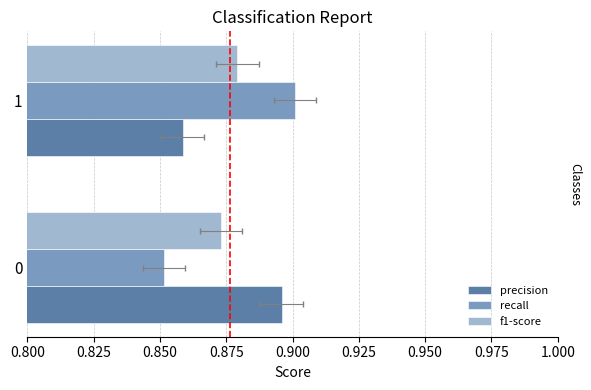

What is the value of the recall bar at the 1st from the left?

0.9